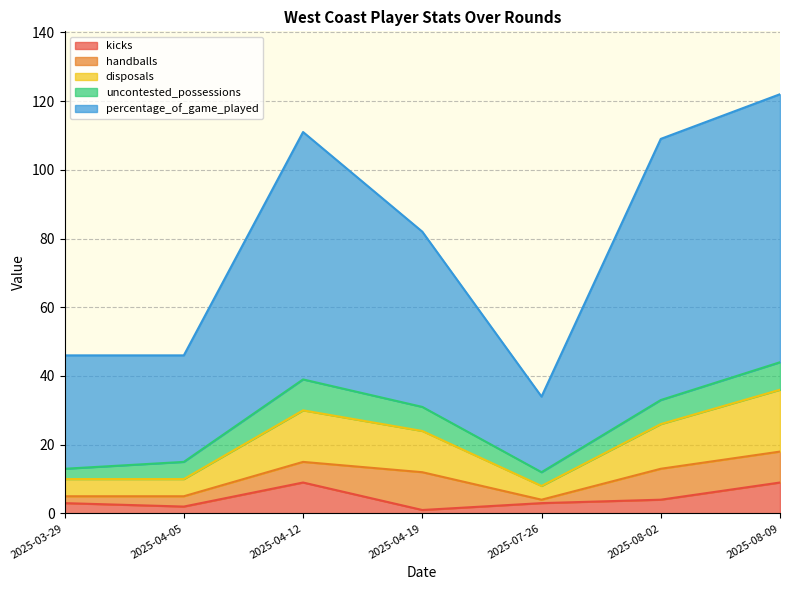

What is the label of the 7th point from the left?

2025-08-09